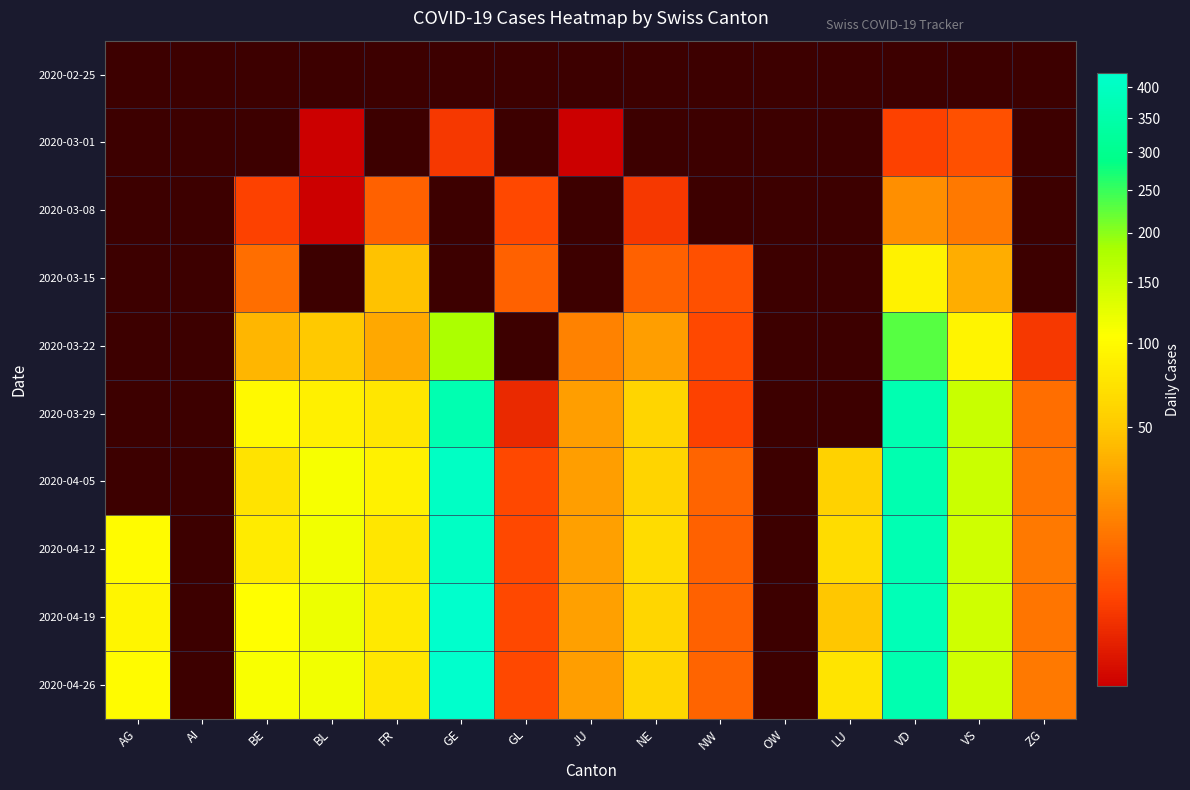

Rank the series by their average value, from lowest to highest.

2020-02-25, 2020-03-01, 2020-03-08, 2020-03-15, 2020-03-22, 2020-03-29, 2020-04-05, 2020-04-12, 2020-04-19, 2020-04-26